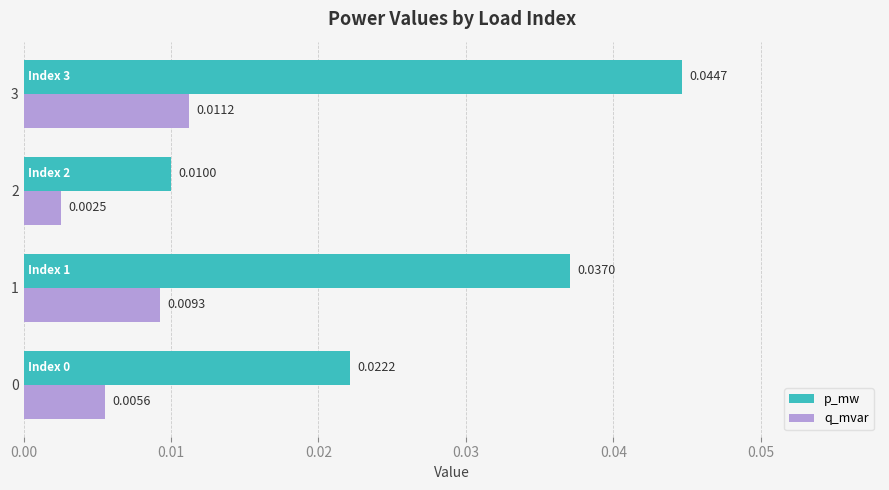

Which series has the largest range (max minus min)?

p_mw